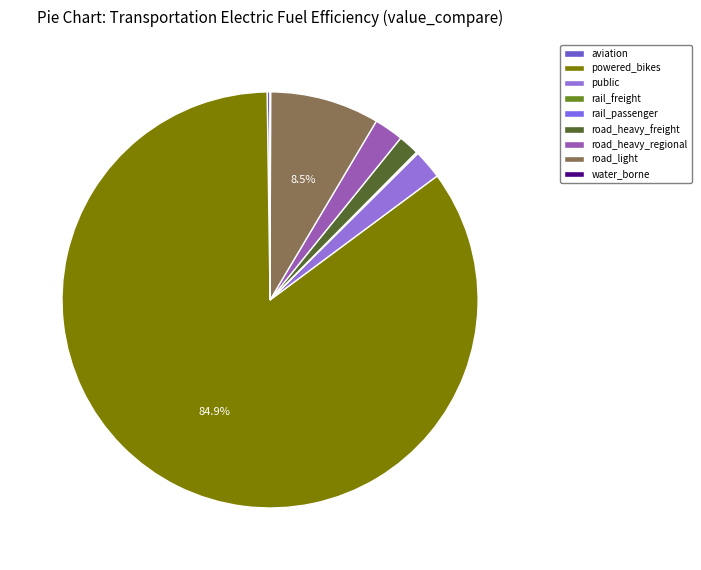

What portion of the pie excludes water_borne?

100.0%